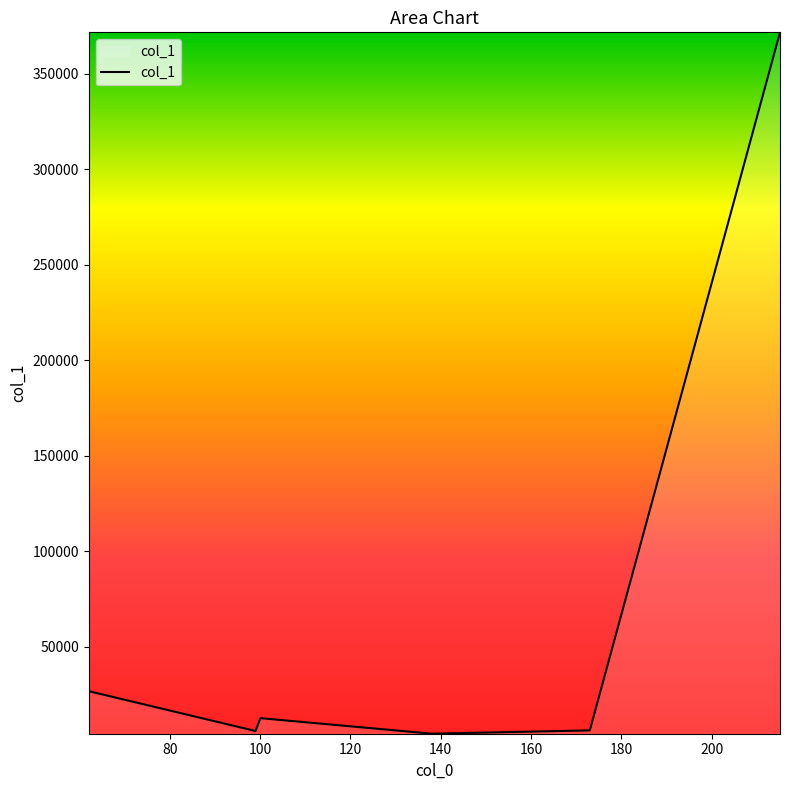

True or false: there are more than 1 points higher than both neighbors.

False